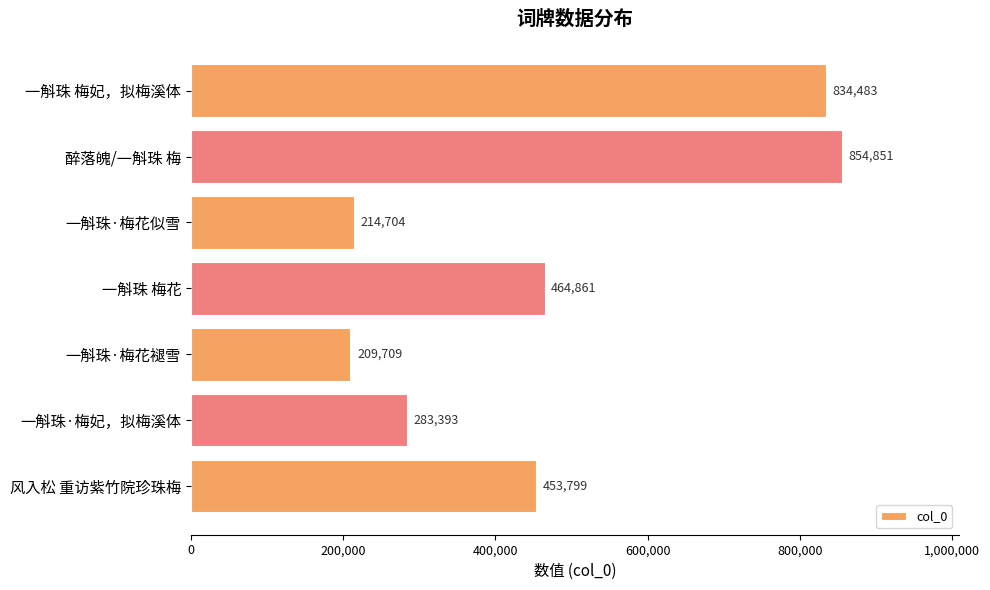

Approximately how many times larger is the value at 一斛珠·梅妃，拟梅溪体 compared to 醉落魄/一斛珠 梅?

0.3